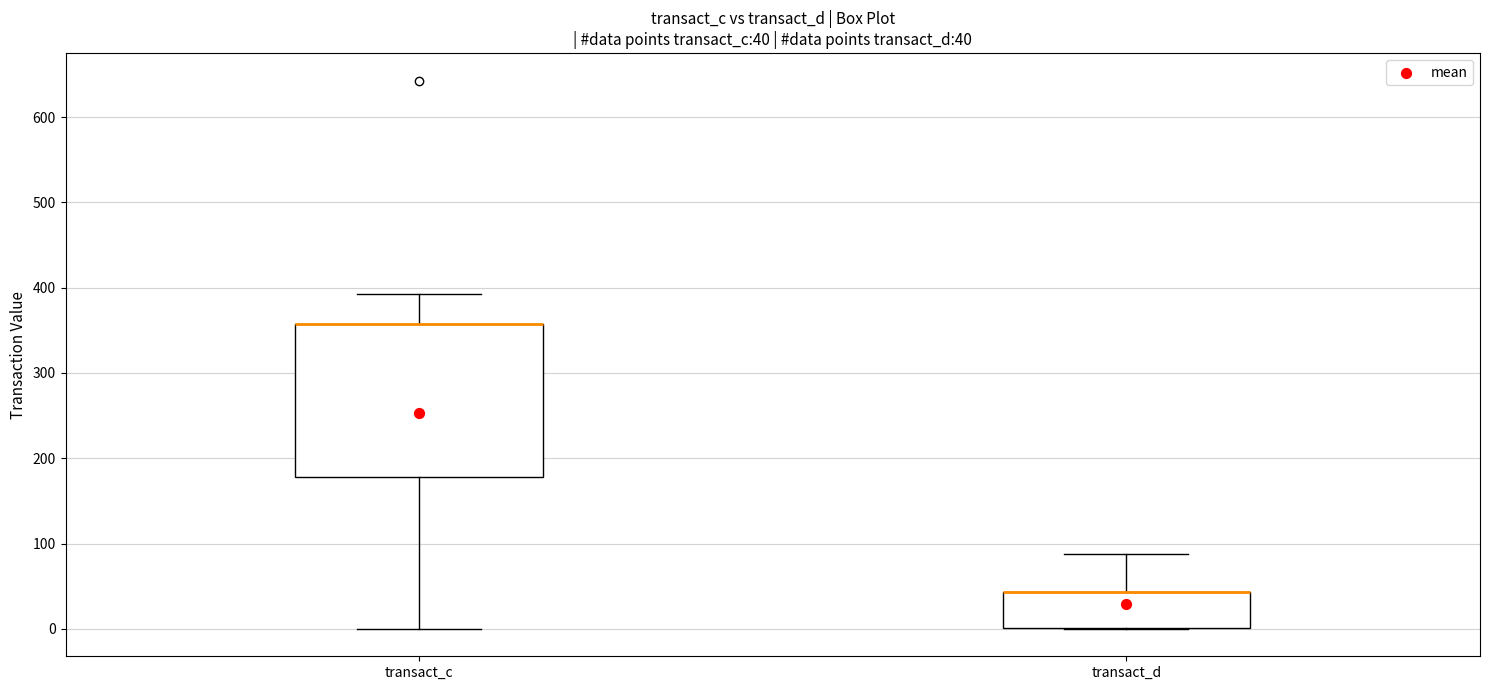

Which box is the tallest, from its lower edge to its upper edge?

transact_c